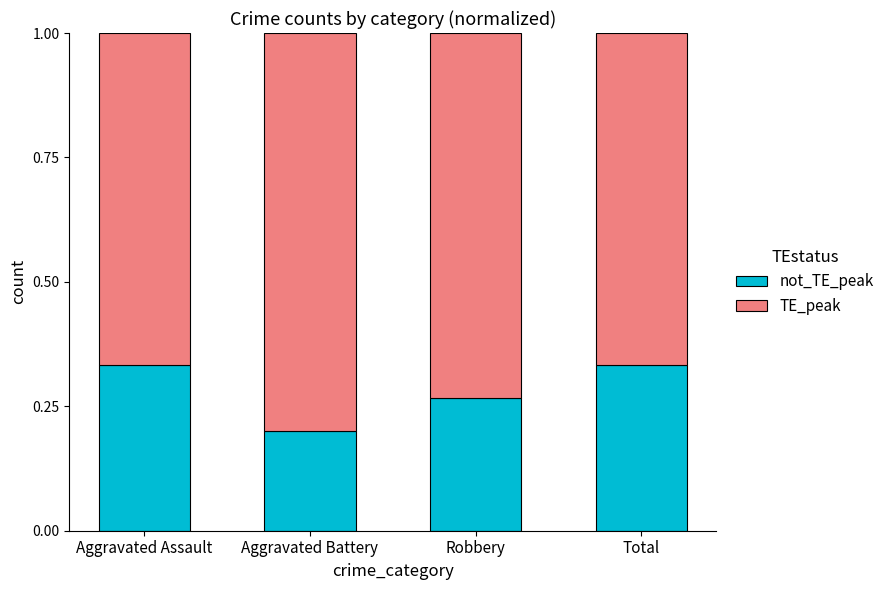

What is the approximate value of TE_peak at Aggravated Assault?

0.7